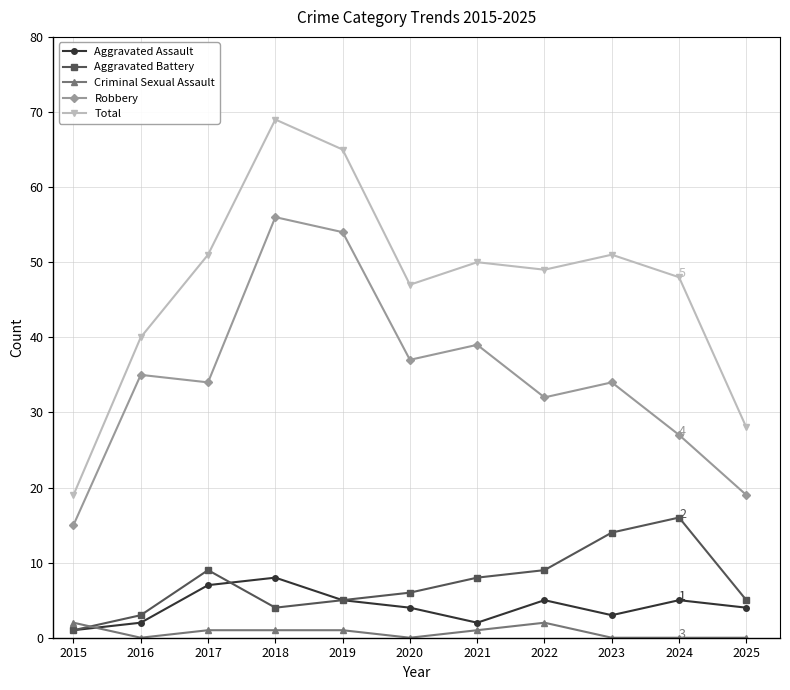

List the series in order of their peak value, highest first.

Total, Robbery, Aggravated Battery, Aggravated Assault, Criminal Sexual Assault